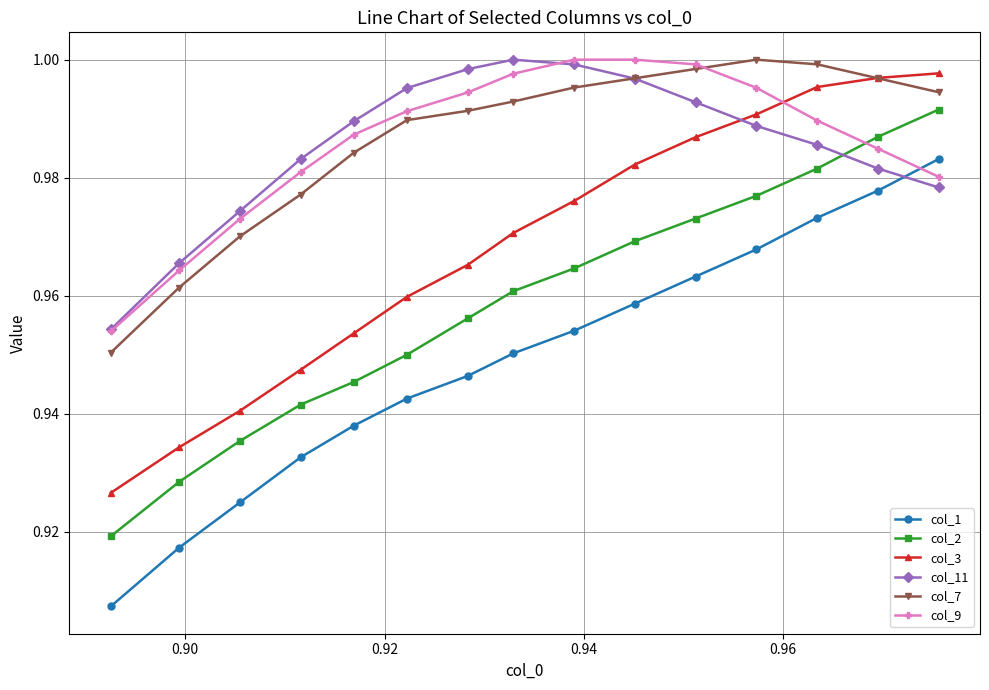

At how many categories does at least one series exceed 0?

15